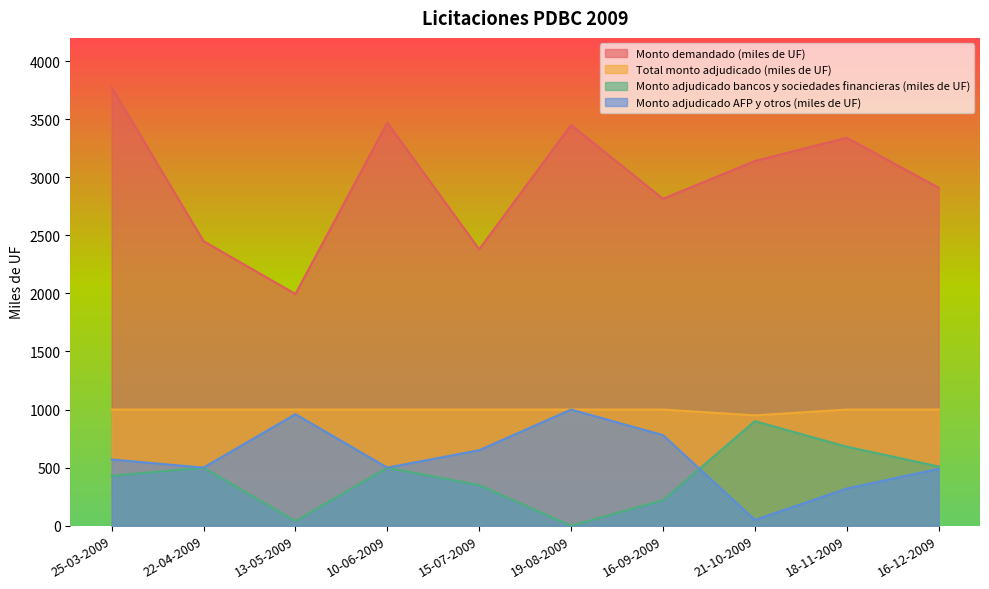

Reading right to left, transcribe all the data shown in this chart.

Monto demandado (miles de UF): 2910	3340	3140	2815	3450	2380	3470	1995	2450	3775
Total monto adjudicado (miles de UF): 1000	1000	950	1000	1000	1000	1000	1000	1000	1000
Monto adjudicado bancos y sociedades financieras (miles de UF): 510	680	900	220	0	350	500	40	500	430
Monto adjudicado AFP y otros (miles de UF): 490	320	50	780	1000	650	500	960	500	570